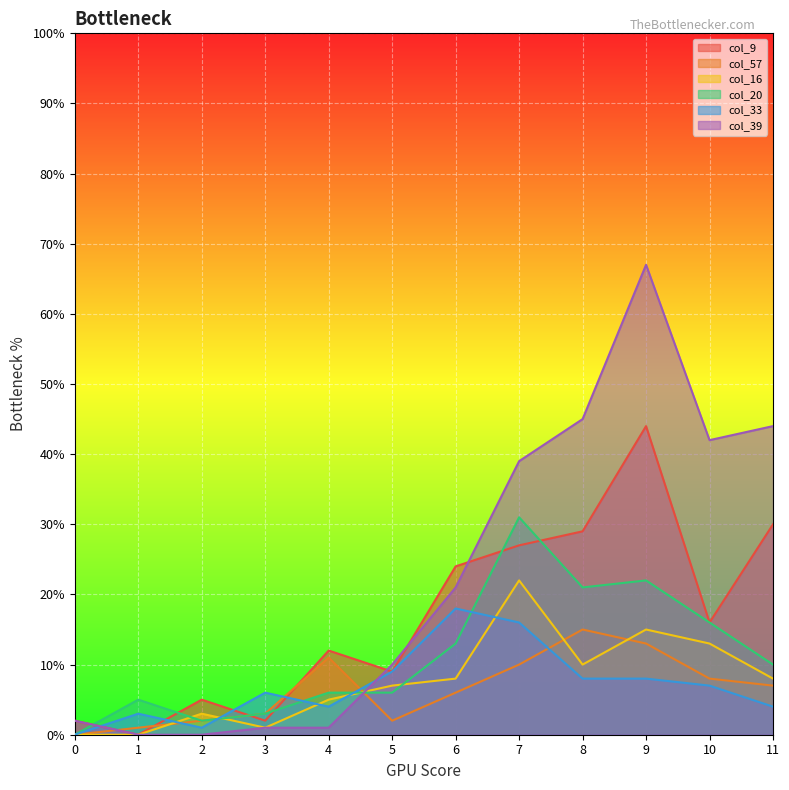

Reading right to left, list all the values displayed in this chart.

col_9: 11=30	10=16	9=44	8=29	7=27	6=24	5=9	4=12	3=2	2=5	1=0	0=2
col_57: 11=7	10=8	9=13	8=15	7=10	6=6	5=2	4=11	3=3	2=2	1=1	0=0
col_16: 11=8	10=13	9=15	8=10	7=22	6=8	5=7	4=5	3=1	2=3	1=0	0=0
col_20: 11=10	10=16	9=22	8=21	7=31	6=13	5=6	4=6	3=3	2=2	1=5	0=0
col_33: 11=4	10=7	9=8	8=8	7=16	6=18	5=9	4=4	3=6	2=1	1=3	0=0
col_39: 11=44	10=42	9=67	8=45	7=39	6=21	5=10	4=1	3=1	2=0	1=0	0=2